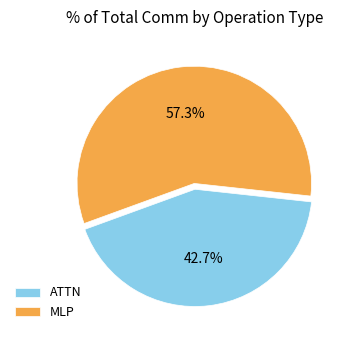

Approximately how many times larger is the value at MLP compared to ATTN?

1.3